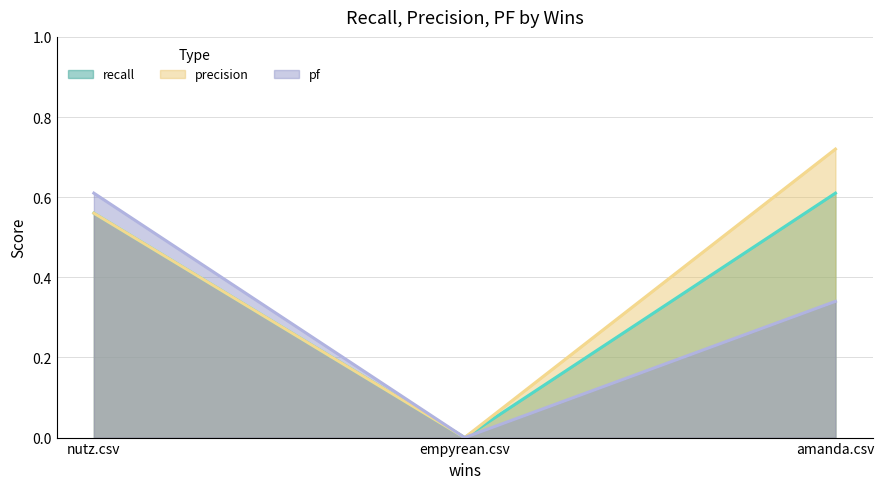

List the series in order of their overall mean, highest first.

precision, recall, pf